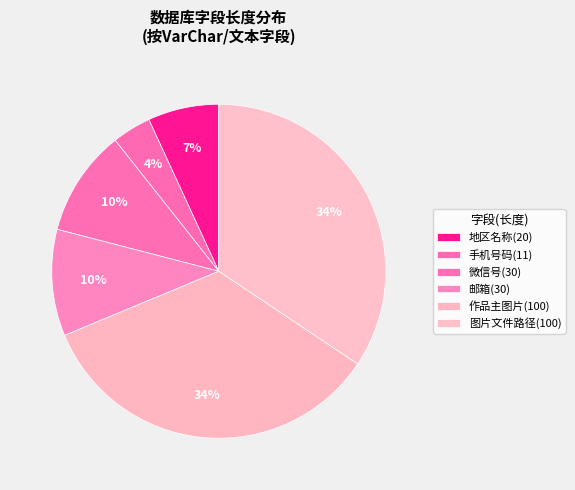

How many slices are in this pie chart?

6